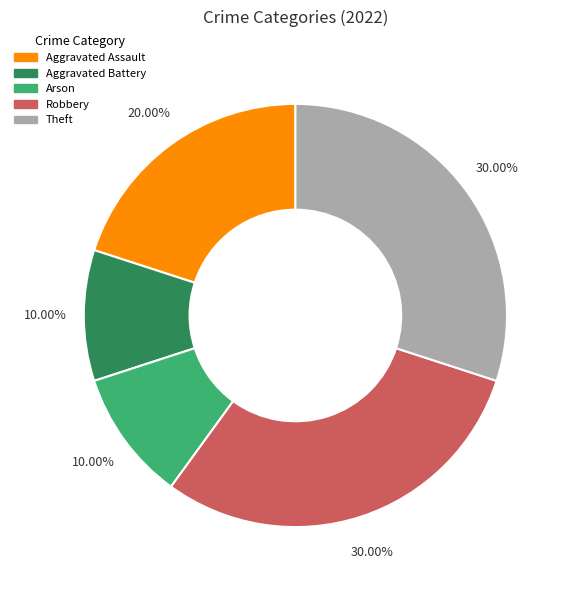

What is the ratio of the value at Theft to the value at Arson?

3.0